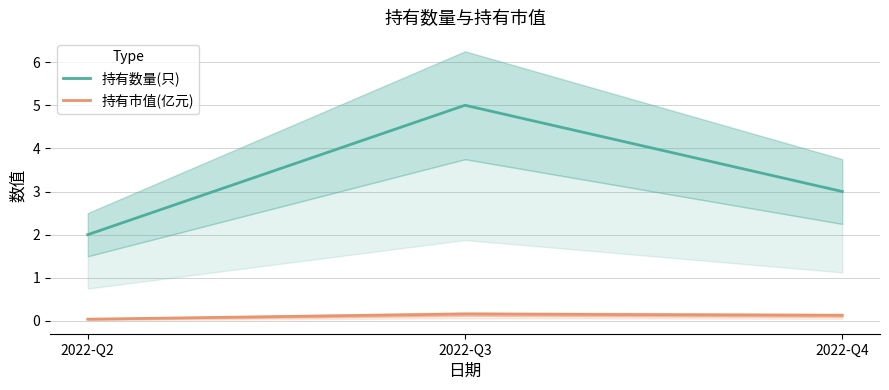

At how many categories does at least one series exceed 2?

2